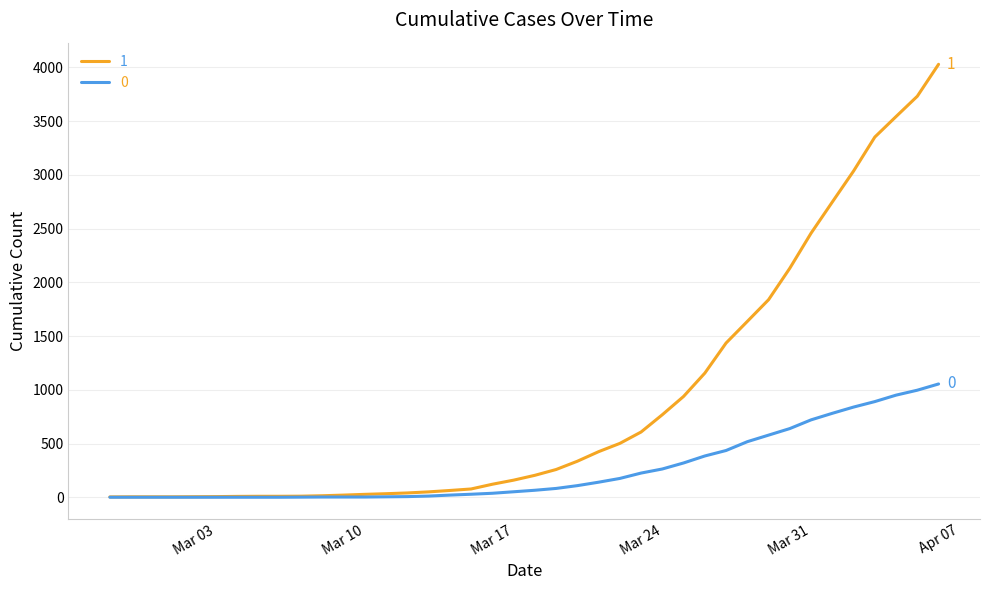

Rank the series by their maximum value, from highest to lowest.

1, 0